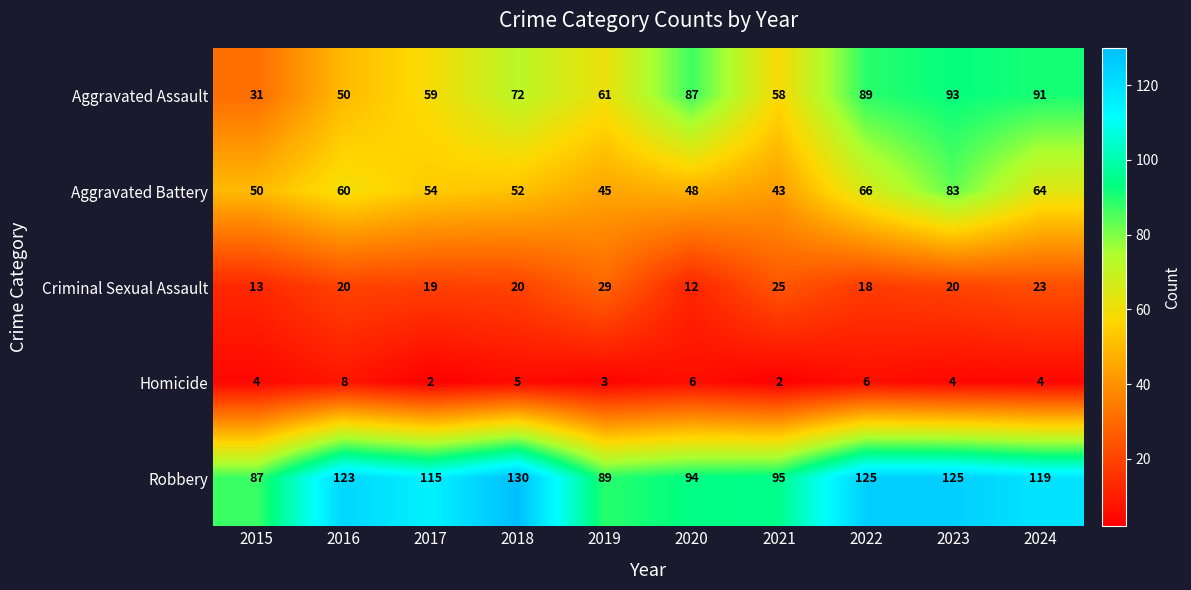

How many categories are shown in the chart?

10